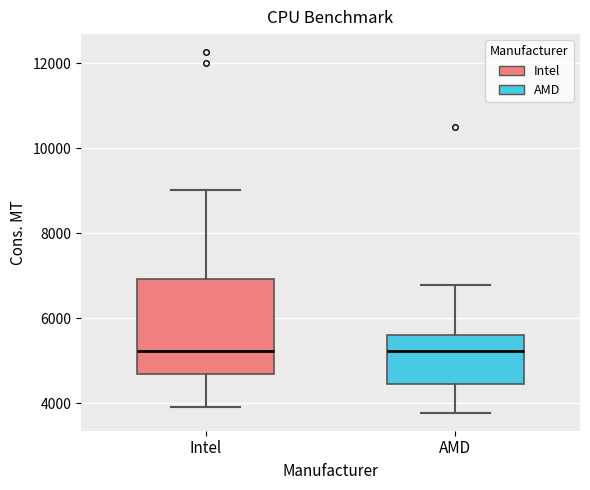

Which box is the tallest, from its lower edge to its upper edge?

Intel